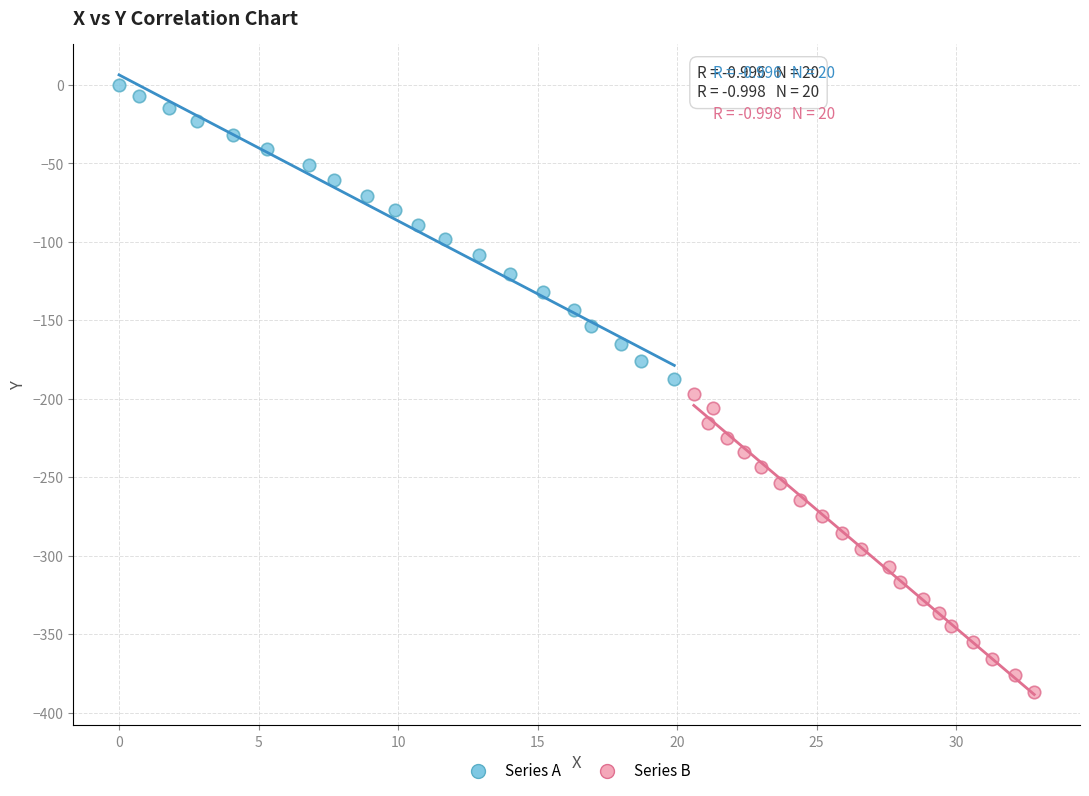

Which series contains the lowest Y value?

Series B